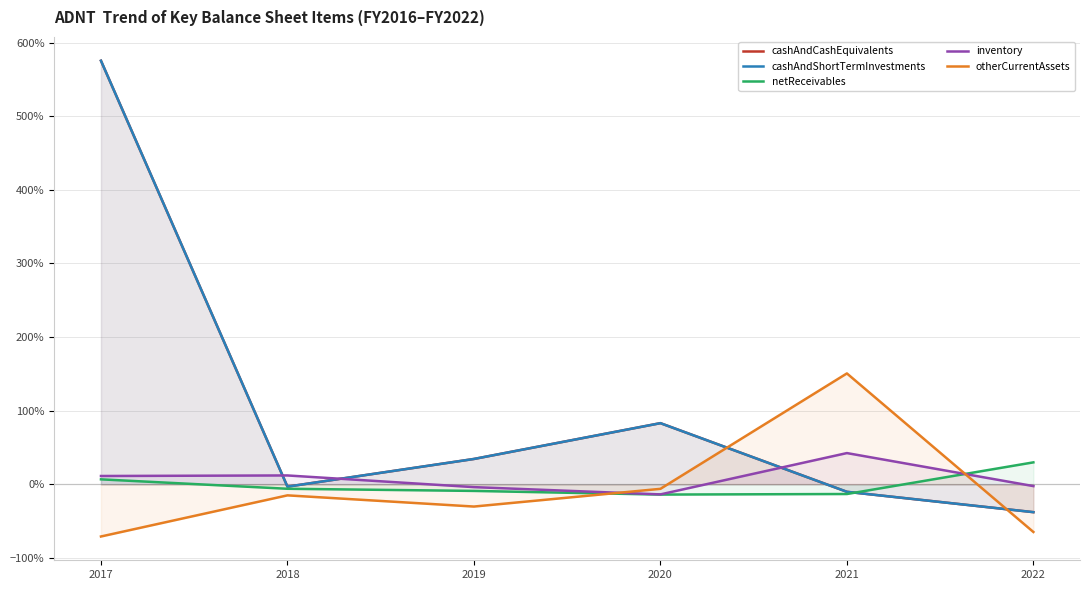

Between which two adjacent categories do otherCurrentAssets and inventory first intersect?

2019 and 2020